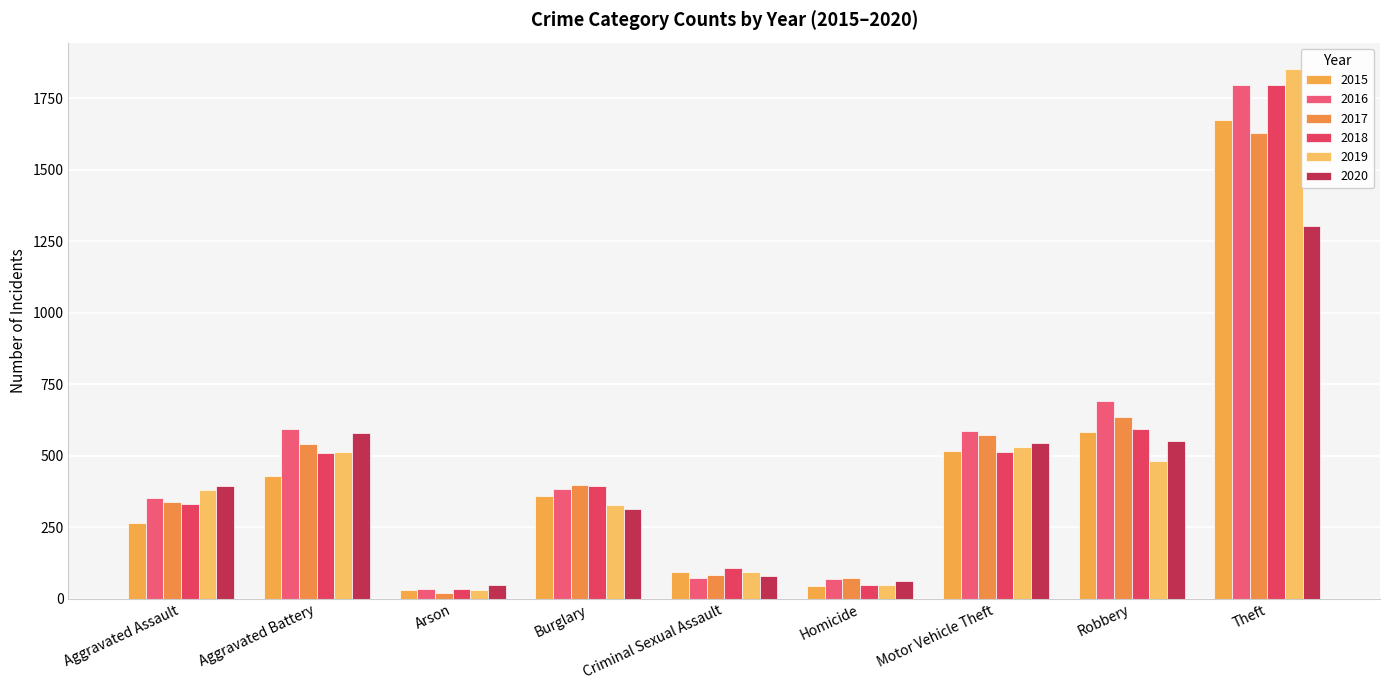

What is the smallest value displayed?

21